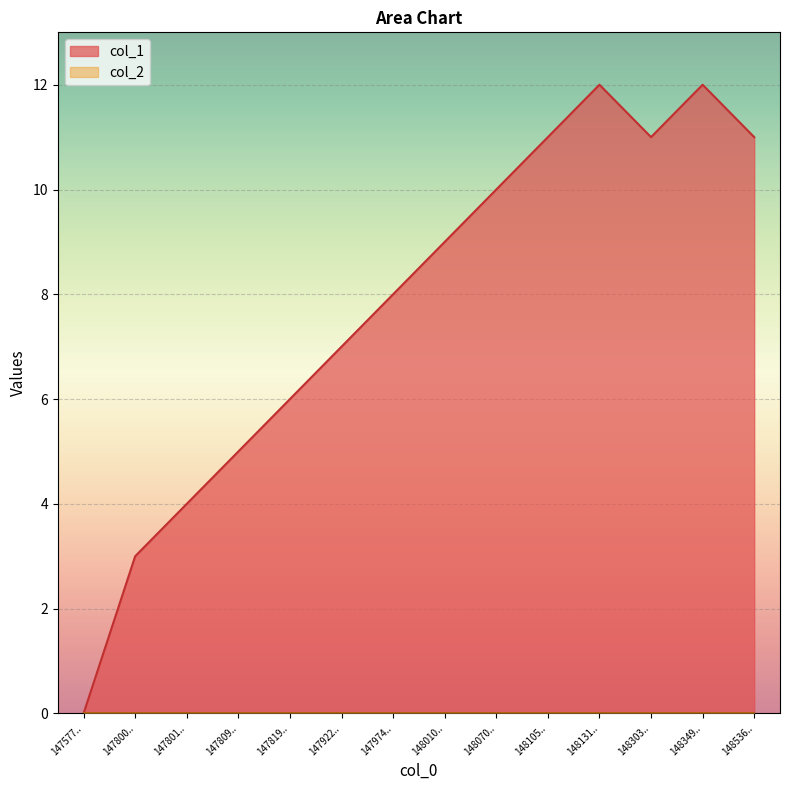

Which series has the largest total across all categories?

col_1